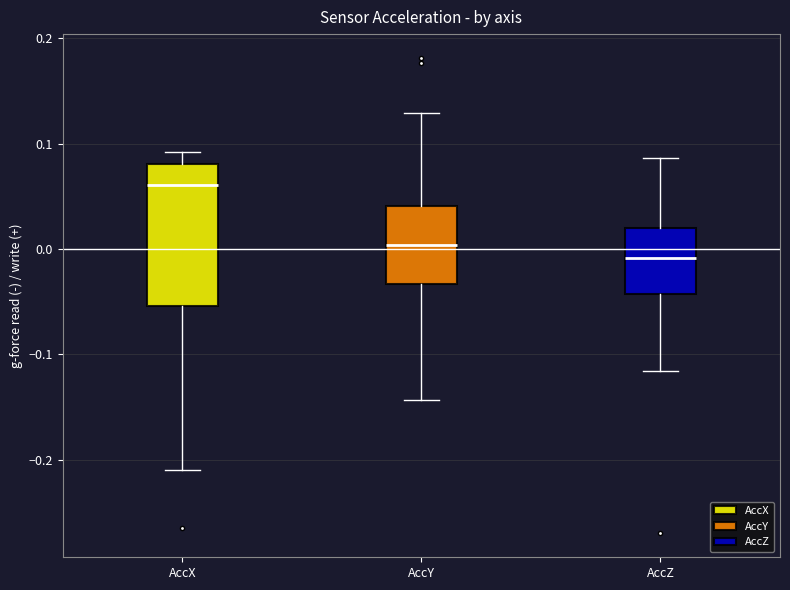

Where does the lower whisker of the box for AccX end on the y-axis? The values are not printed on the chart, so give them approximately, as read against the axis.

-0.21